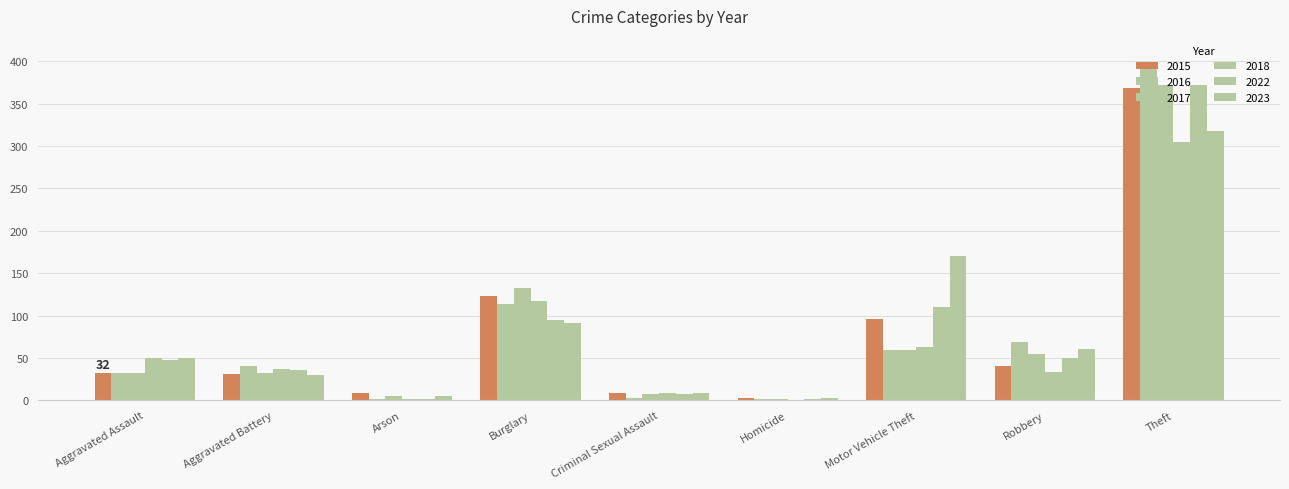

Are the bars grouped side by side (vs. stacked)?

Yes